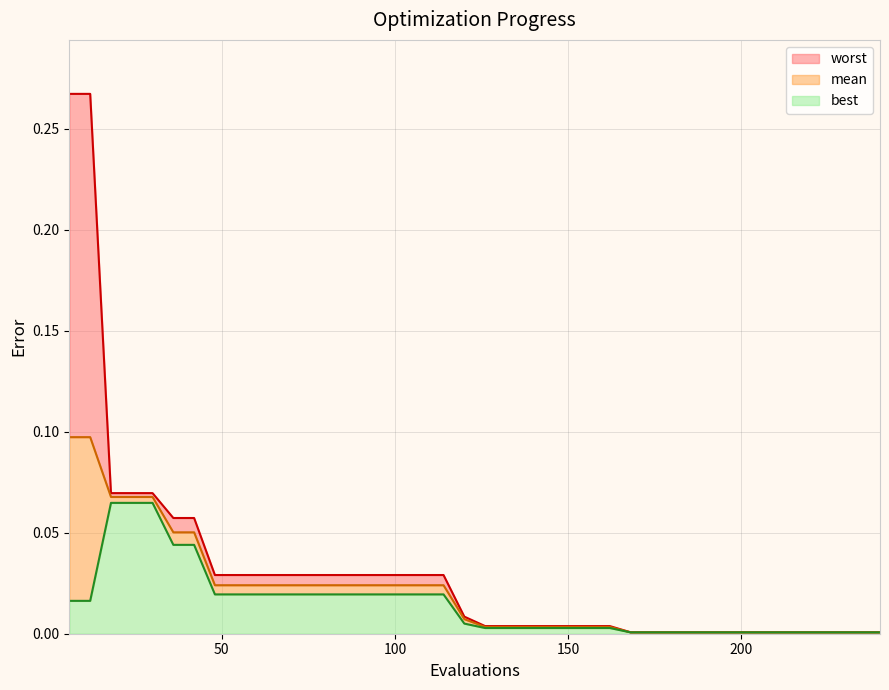

Rank the series by their maximum value, from lowest to highest.

best, mean, worst